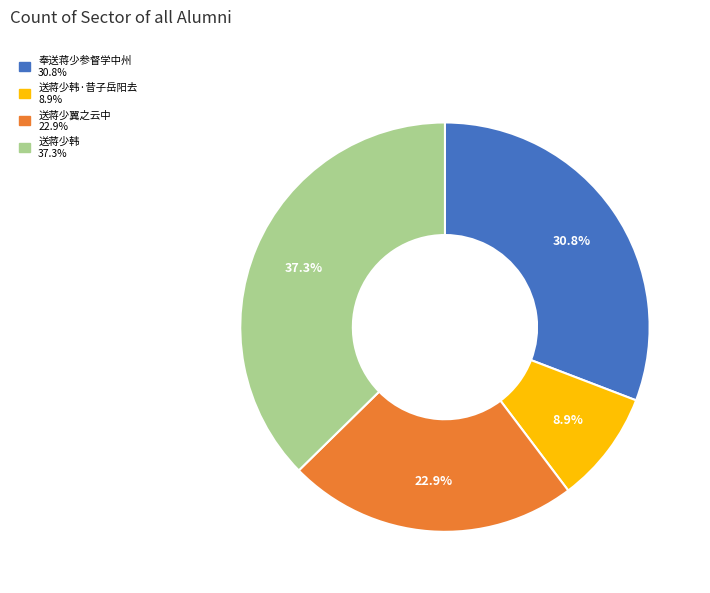

Does any single category account for the majority?

No